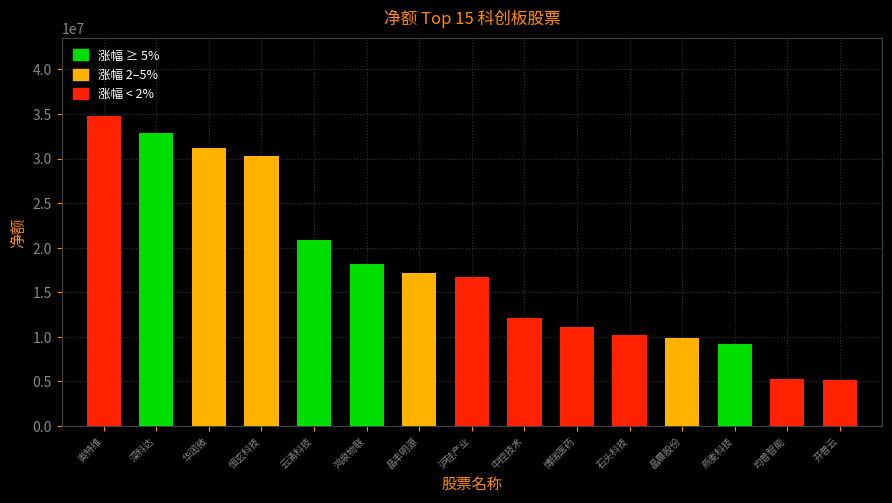

What is the change in value from 沪硅产业 to 中控技术?

-4618477